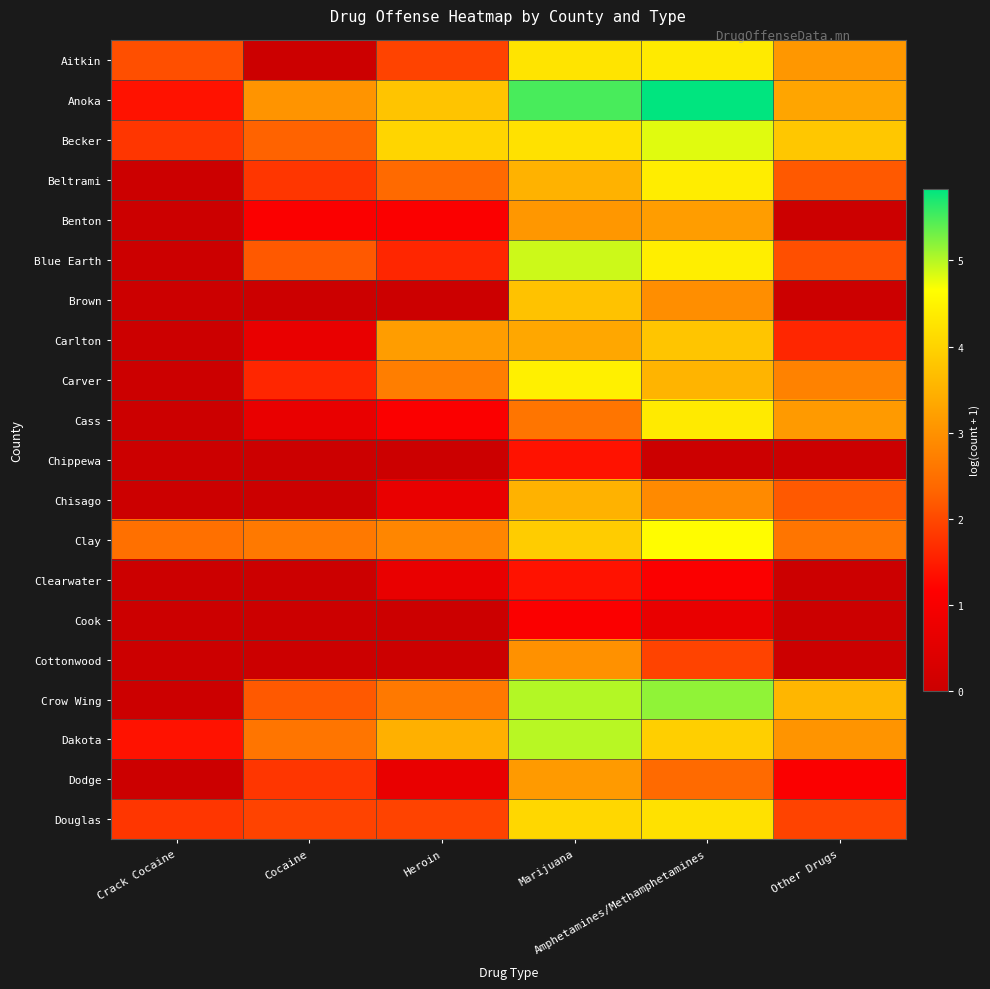

Between Crack Cocaine and Other Drugs, which is larger?

Other Drugs